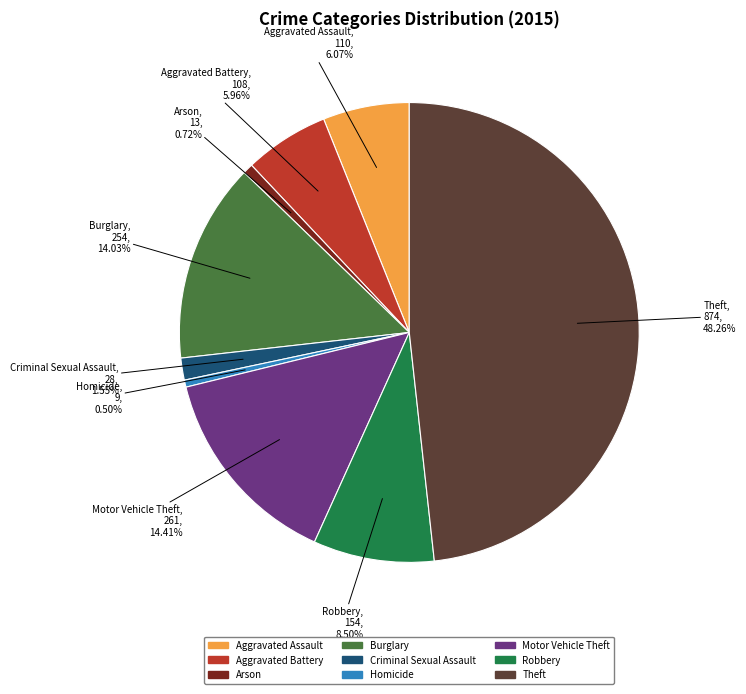

To the nearest percent, what is the average slice percentage?

11%